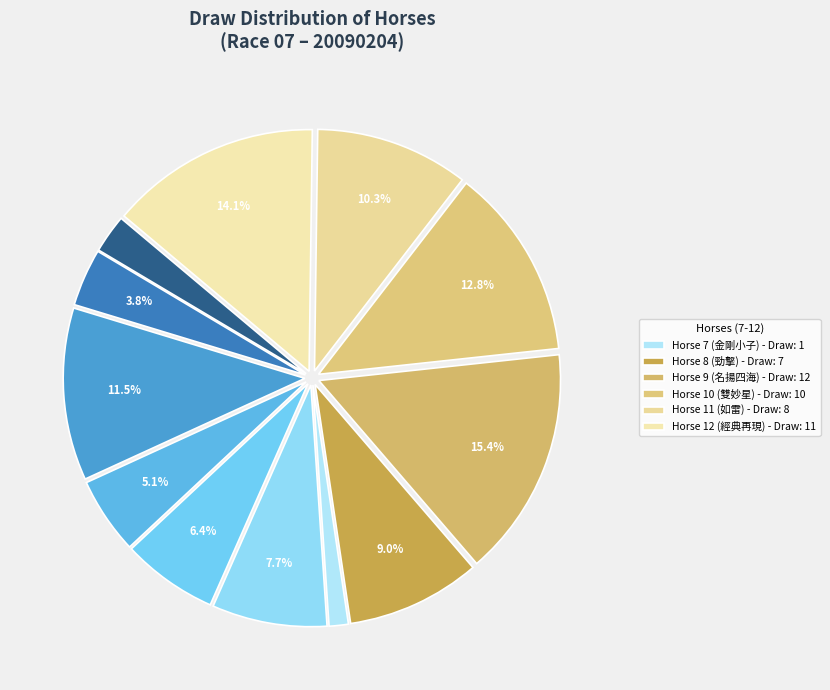

Count the number of slices in the pie.

12